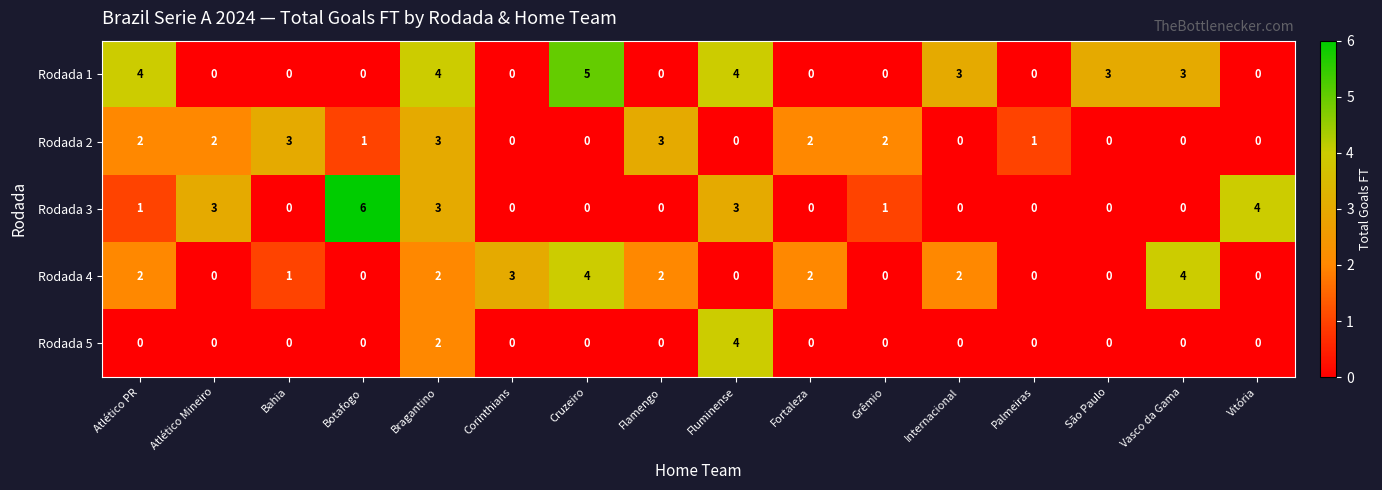

Which series has the largest range (max minus min)?

Rodada 3